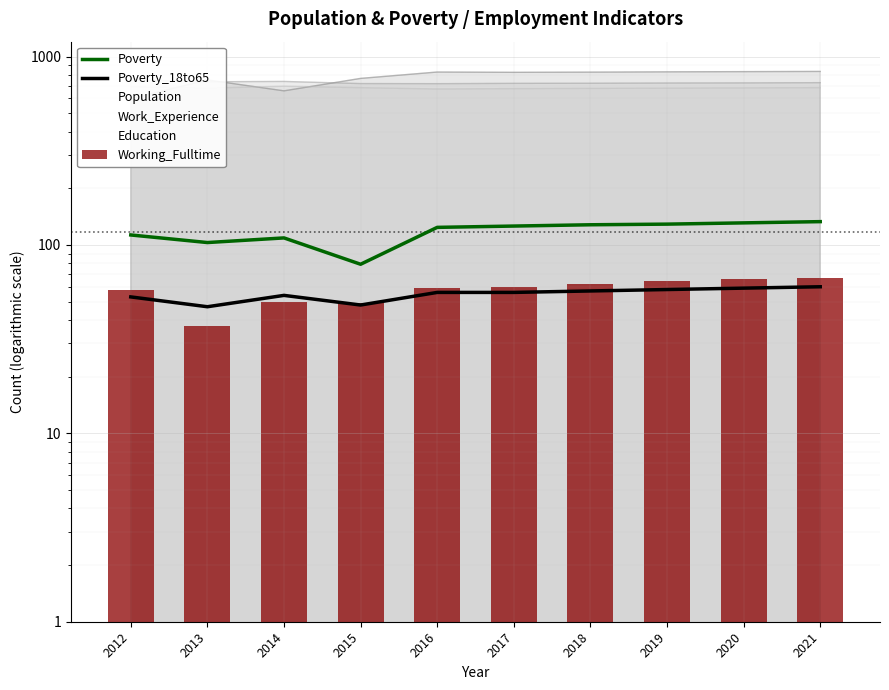

At which category is the sum across all series the highest?

2021